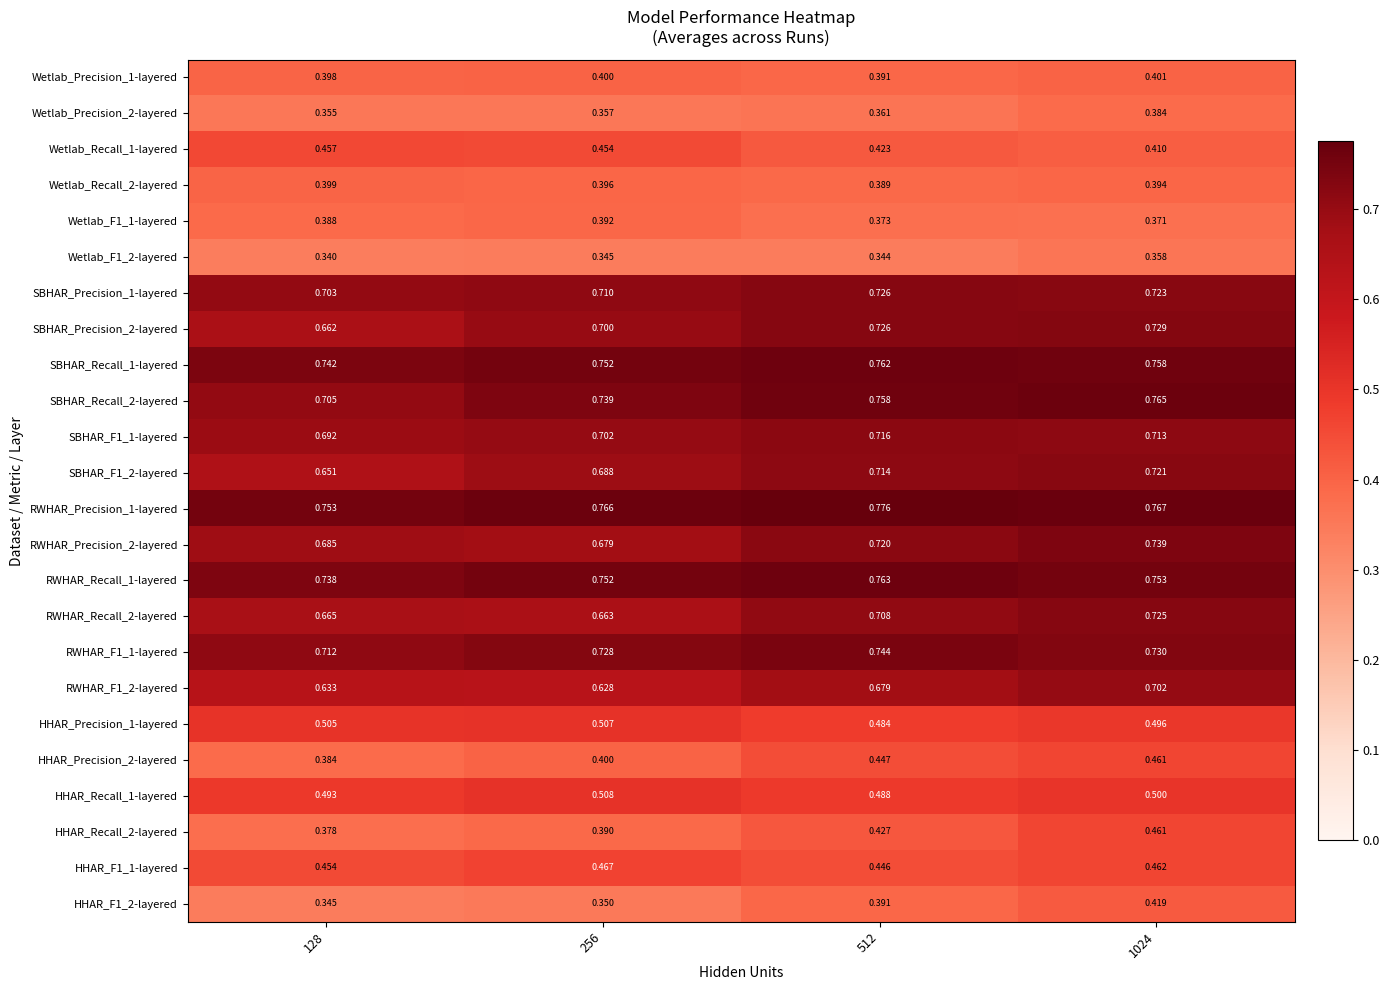

Between 128 and 1024, which series saw the biggest shift?

HHAR_Recall_2-layered